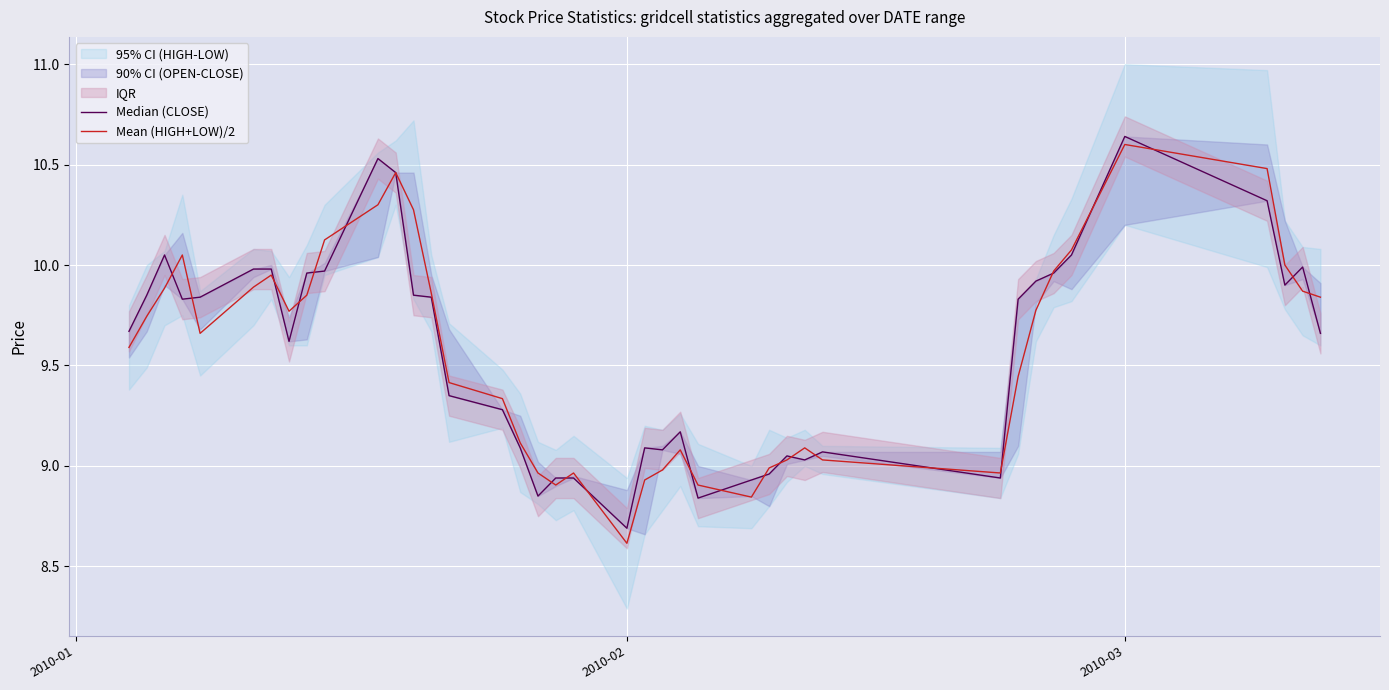

Which category has the highest value in the Mean (HIGH+LOW)/2 series?

2010-03